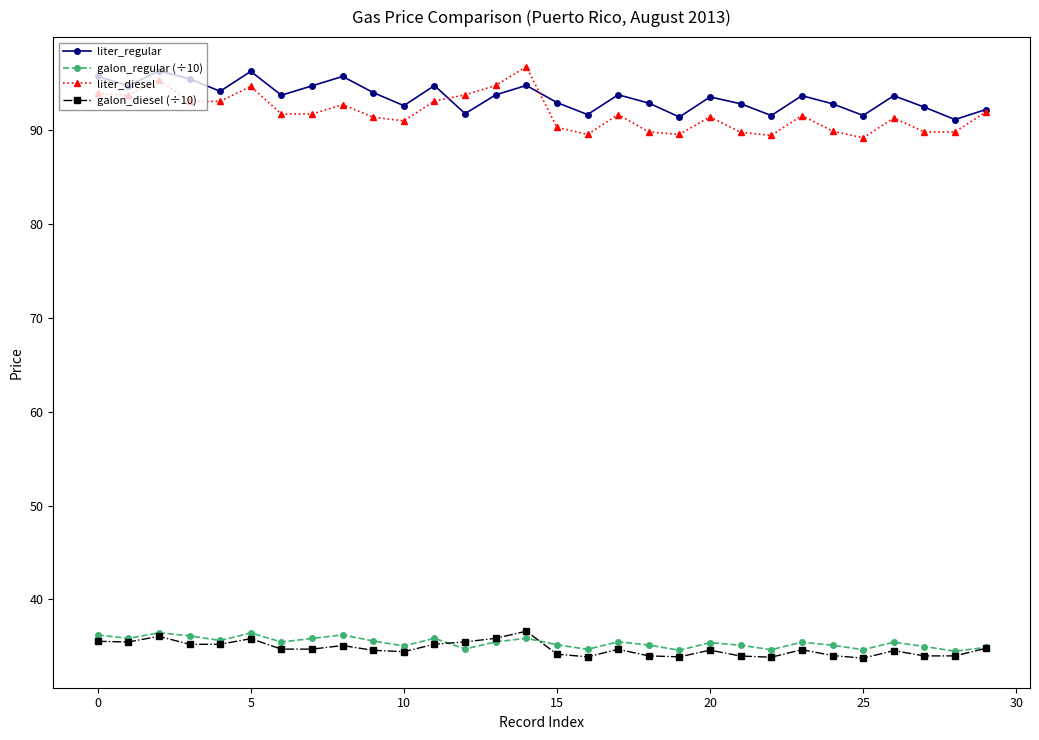

True or false: liter_diesel has more than 0 interior local peaks.

True